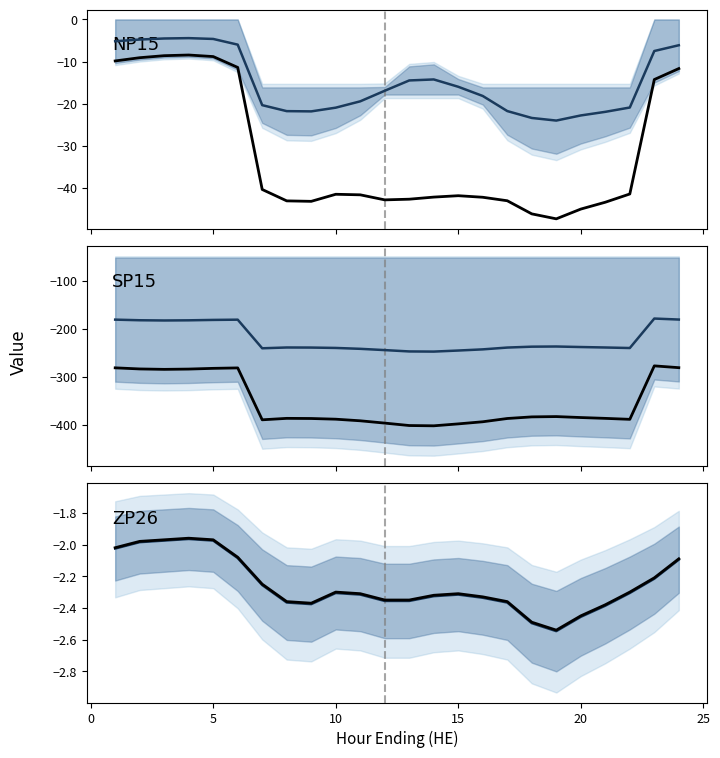

How many values in the SP15 Fixed series are below -386?

13